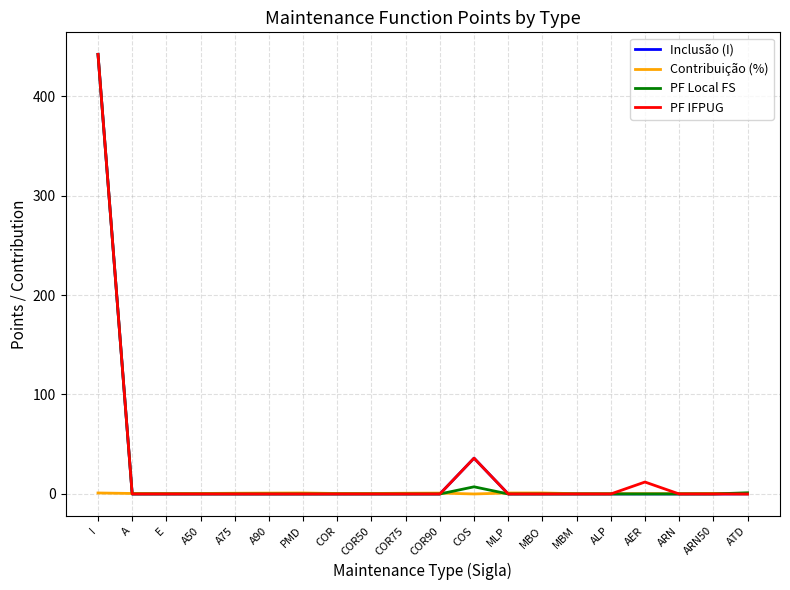

True or false: PF Local FS has a value of -174.8 at MBM.

False